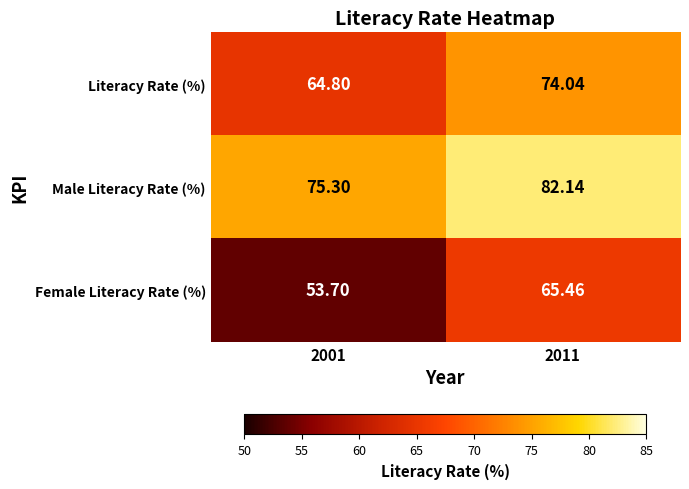

Which series has the largest total across all categories?

Male Literacy Rate (%)